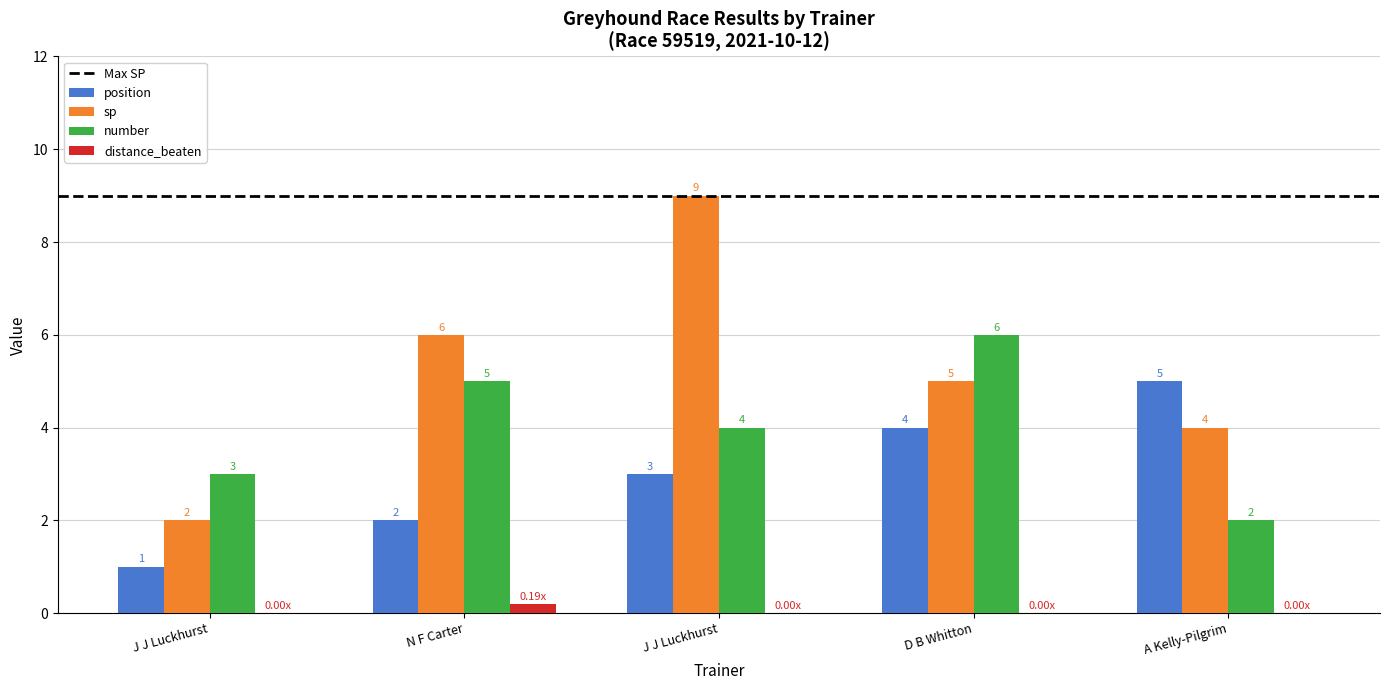

What is the label of the 5th bar from the left?

A Kelly-Pilgrim